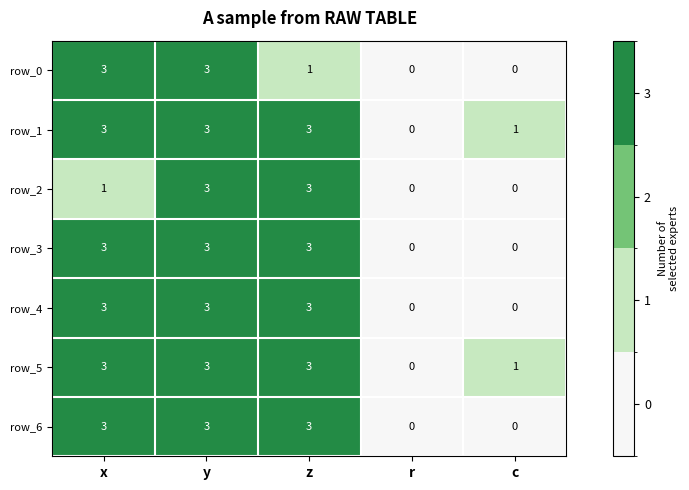

Between x and y, which series saw the biggest shift?

row_2